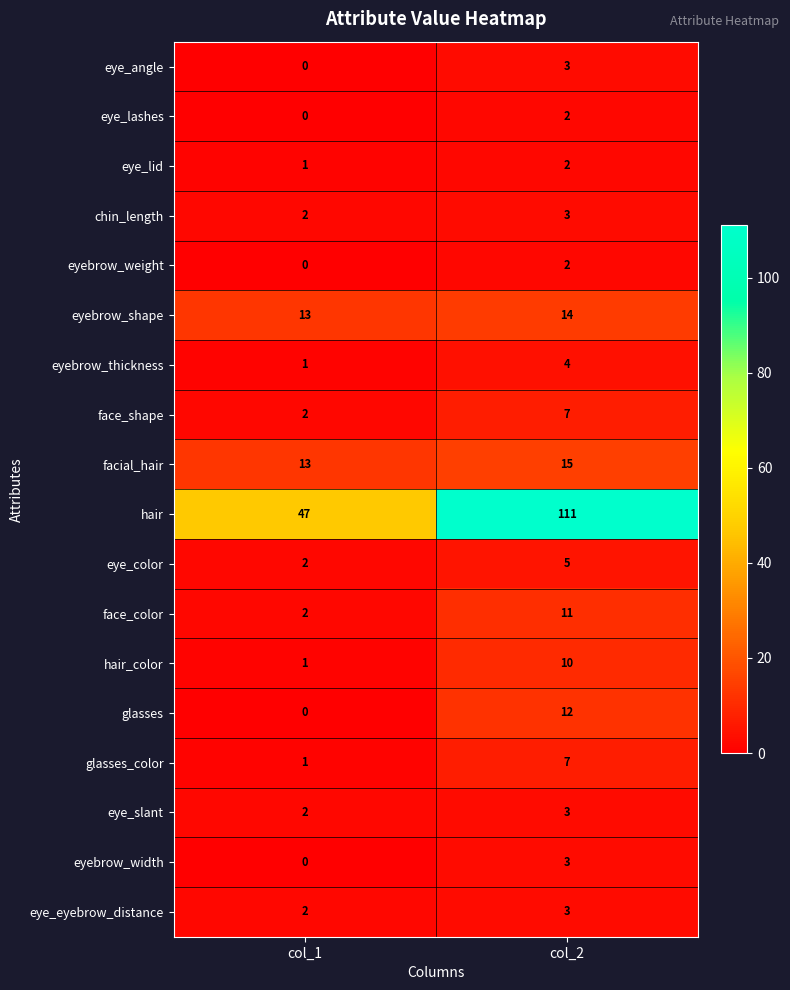

List the labels in order of eyebrow_thickness value, smallest first.

col_1, col_2